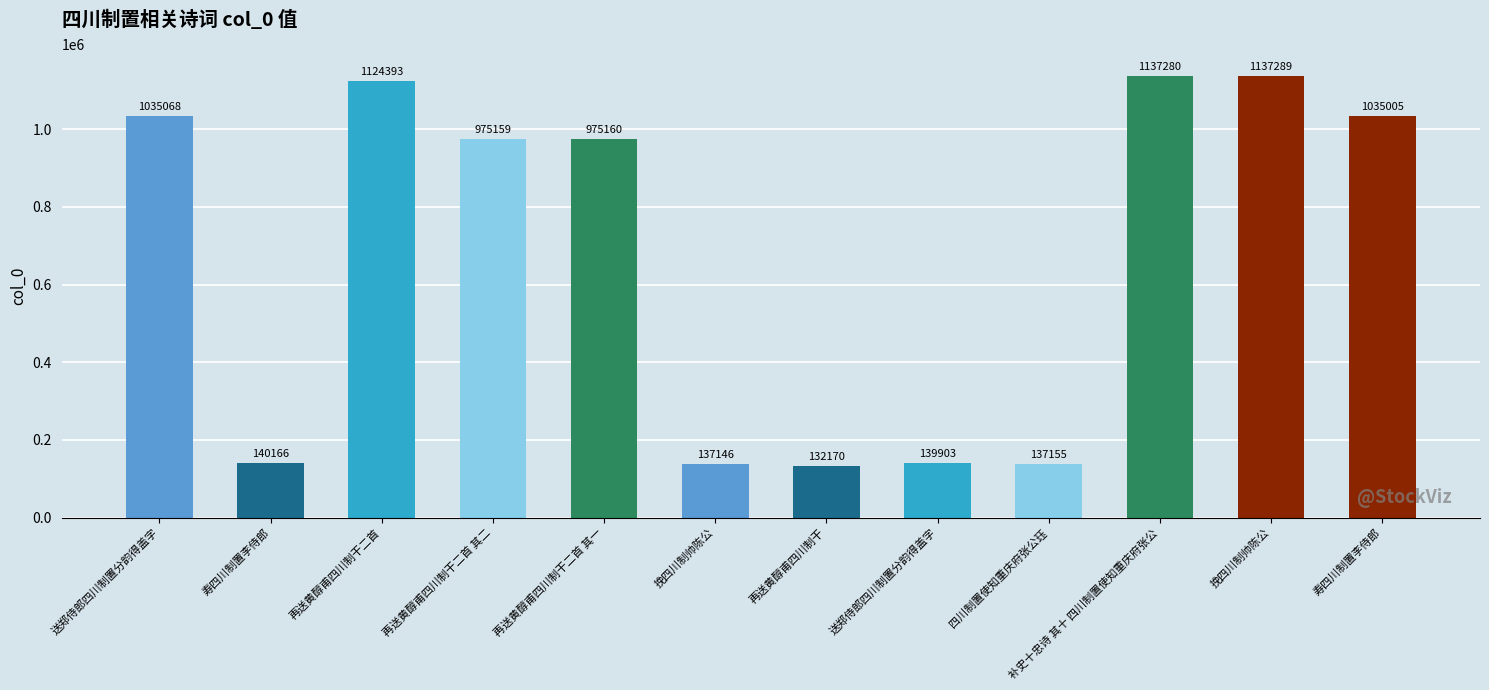

How many distinct data groups are displayed?

1